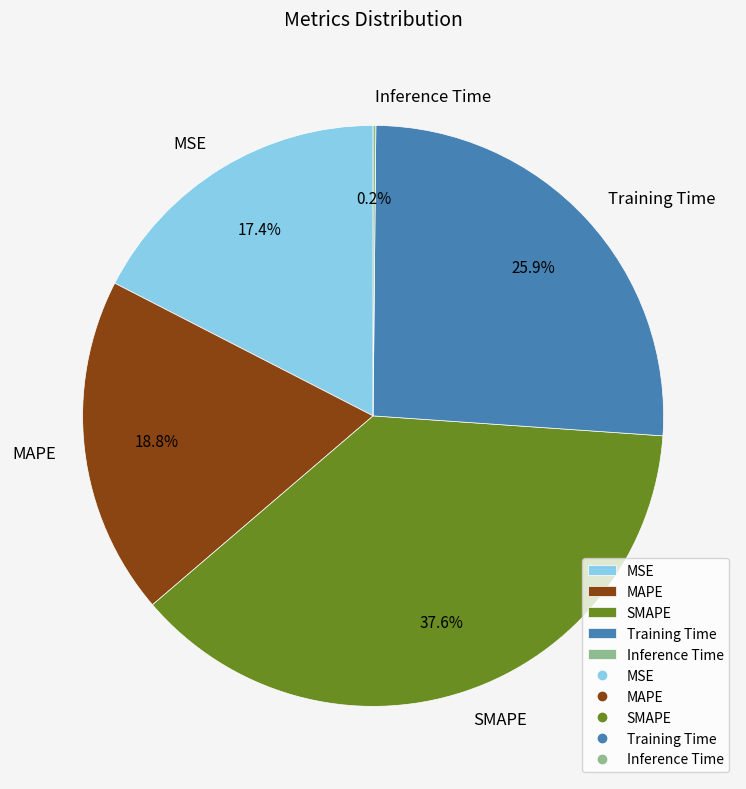

What portion of the pie excludes MSE?

82.6%